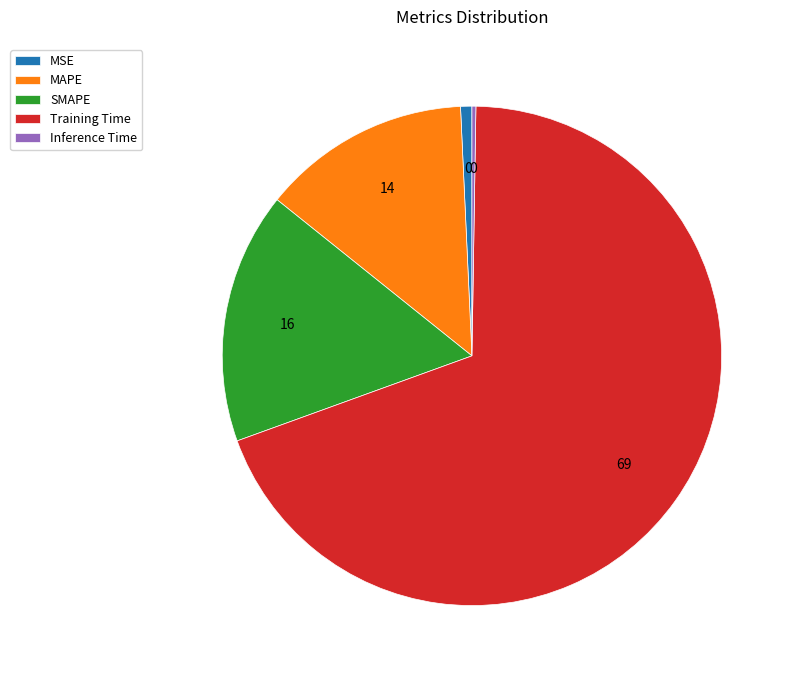

Approximately how many times larger is the value at MAPE compared to Training Time?

0.2